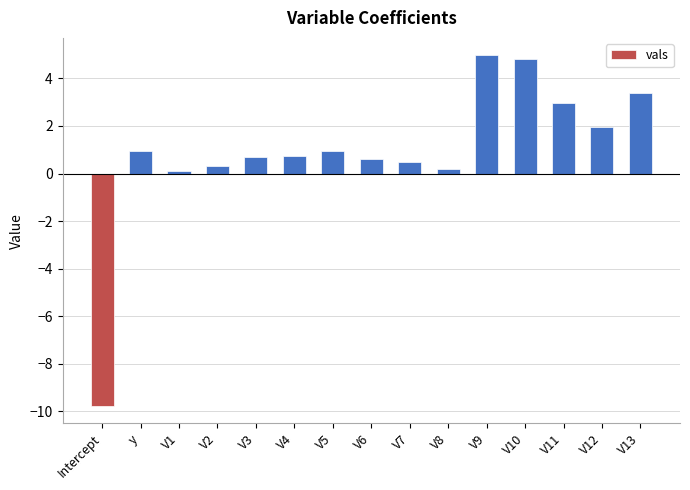

How many positive values are there?

14